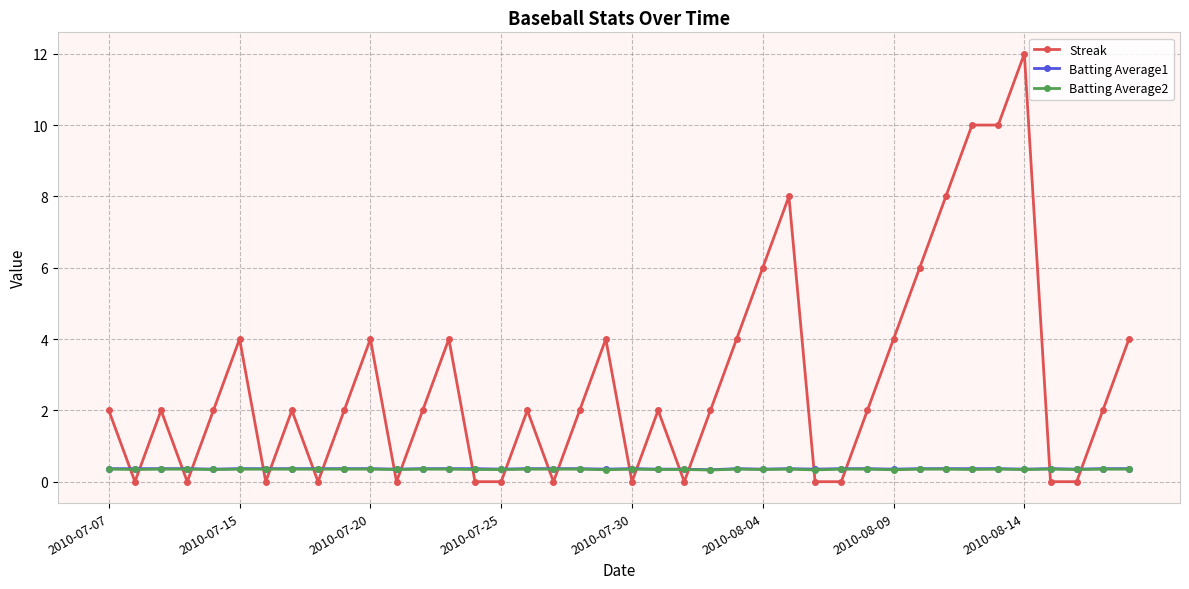

Which series has the largest total across all categories?

Streak